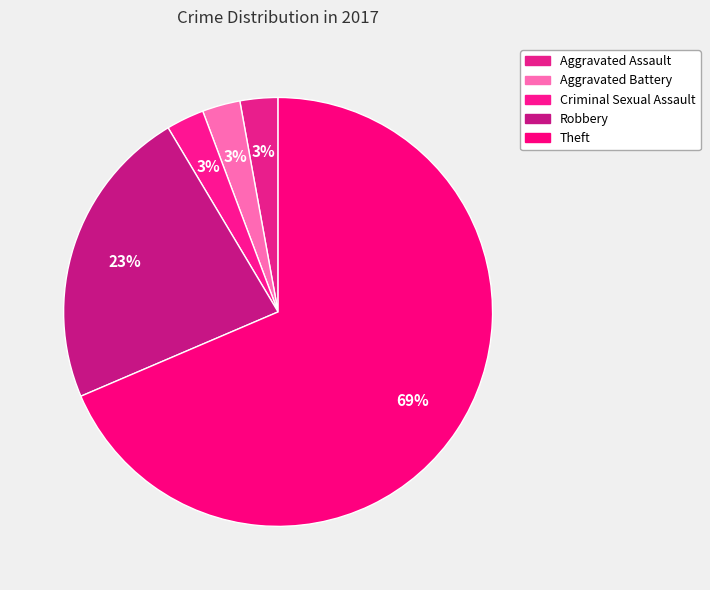

How many slices are in this pie chart?

5